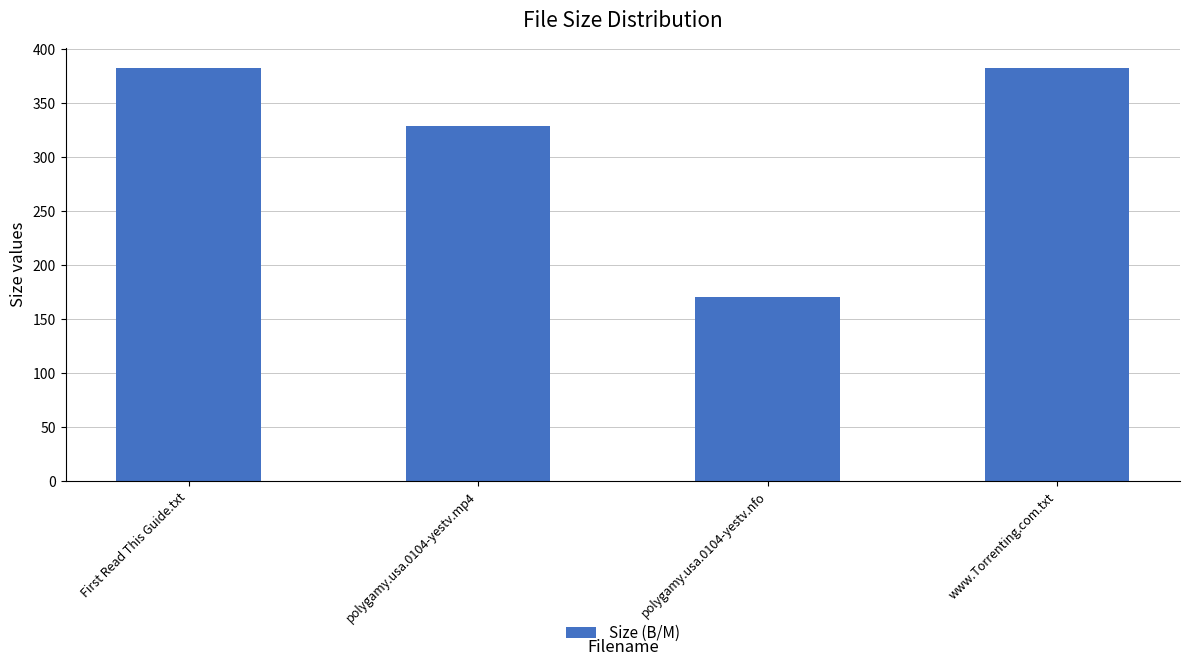

What is the difference between the maximum and minimum values?

212.0